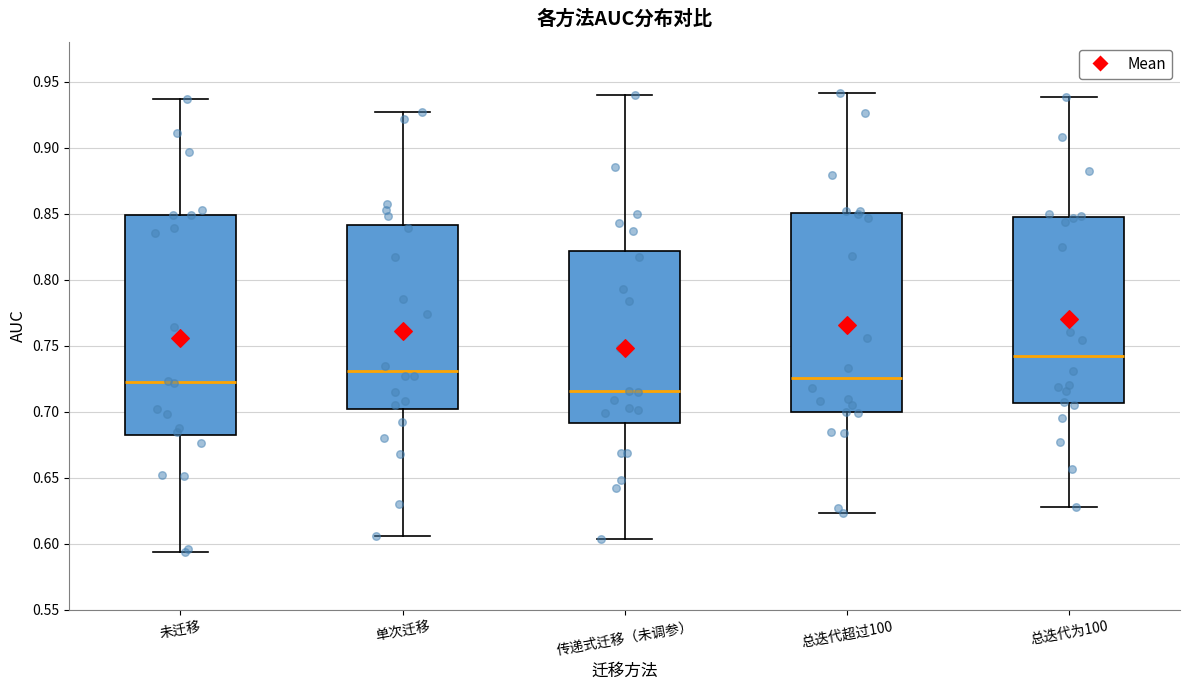

Which box has the highest median line?

总迭代为100